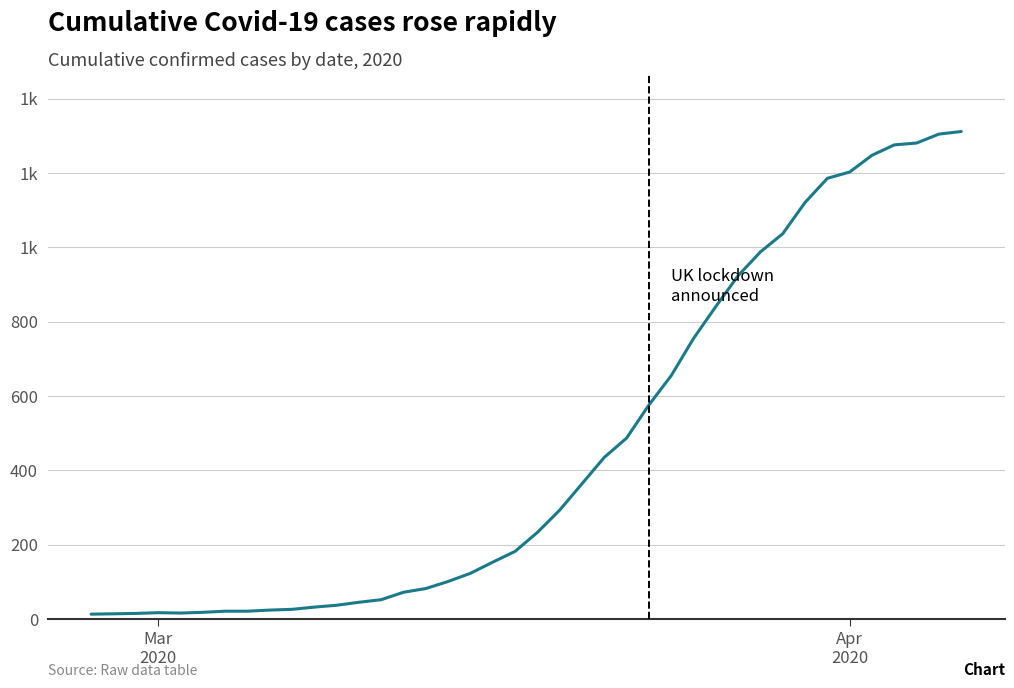

Reading left to right, list all the values displayed in this chart.

13	14	15	17	16	18	21	21	24	26	32	37	45	52	72	82	101	123	153	182	233	293	364	435	487	576	655	755	841	924	988	1037	1121	1186	1203	1248	1276	1281	1305	1312